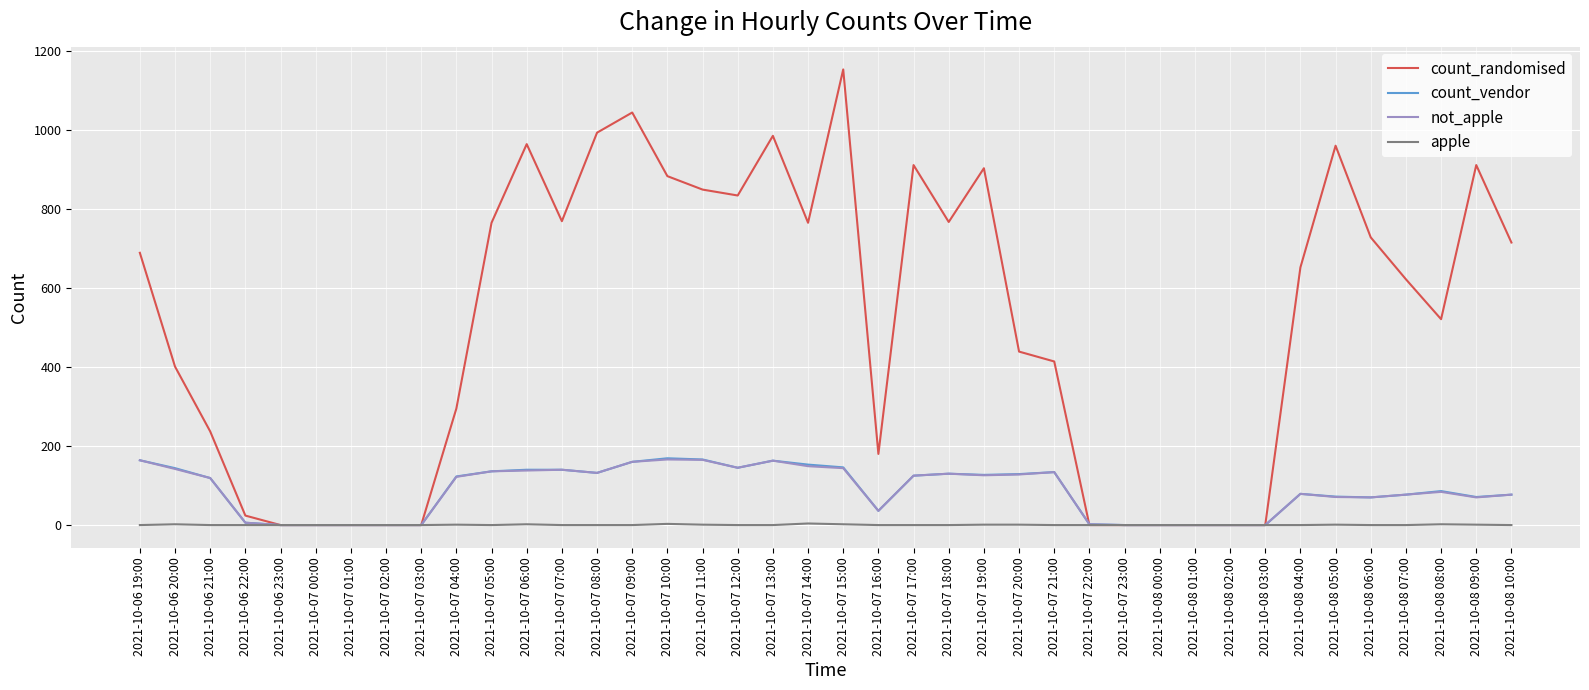

What is the difference between the count_vendor values at 2021-10-07 13:00 and 2021-10-07 17:00?

38